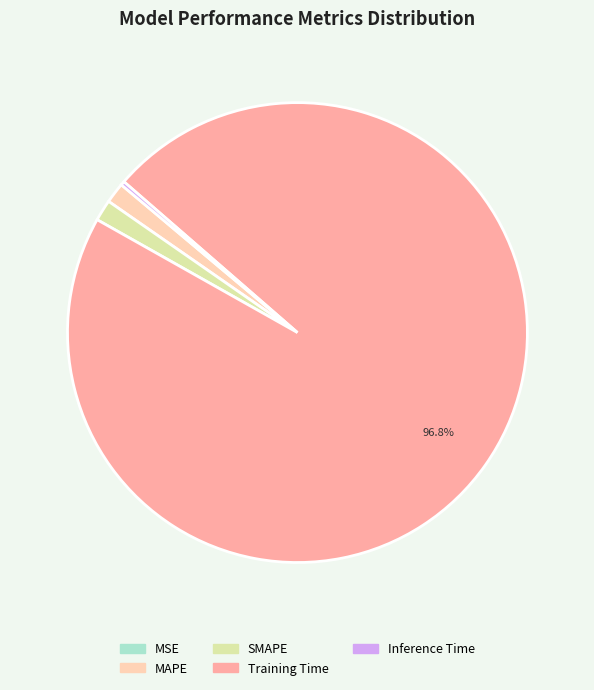

Is Training Time the majority of the pie?

Yes